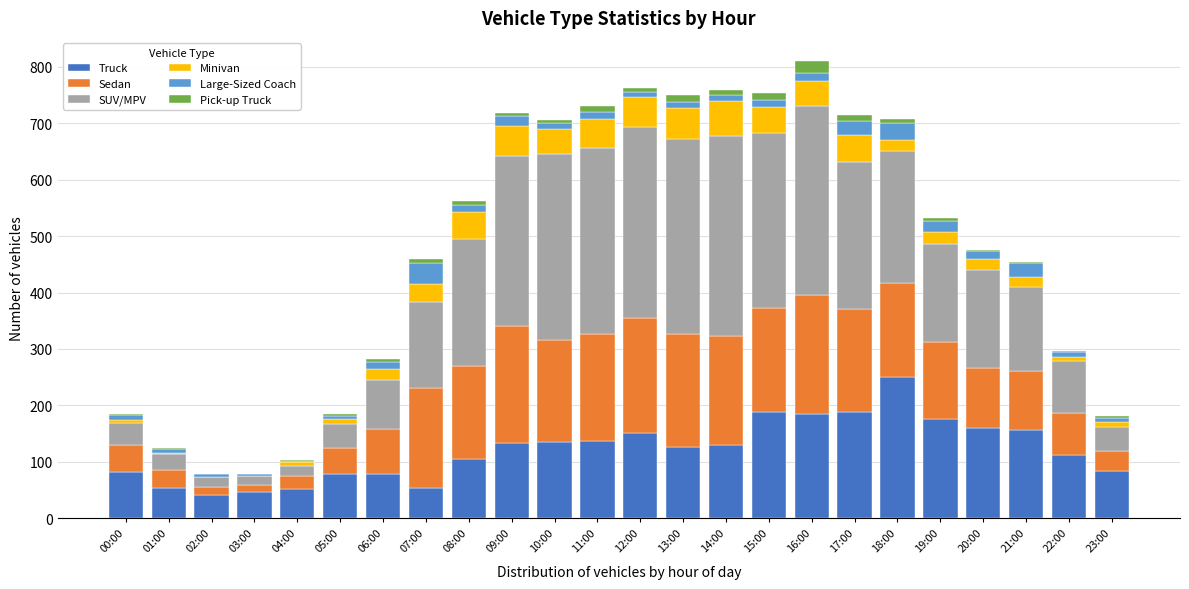

Is it true that Truck equals 249 at 12:00?

False